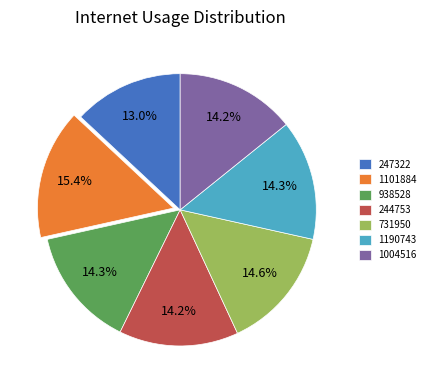

Does 1101884 account for over 50% of the chart?

No